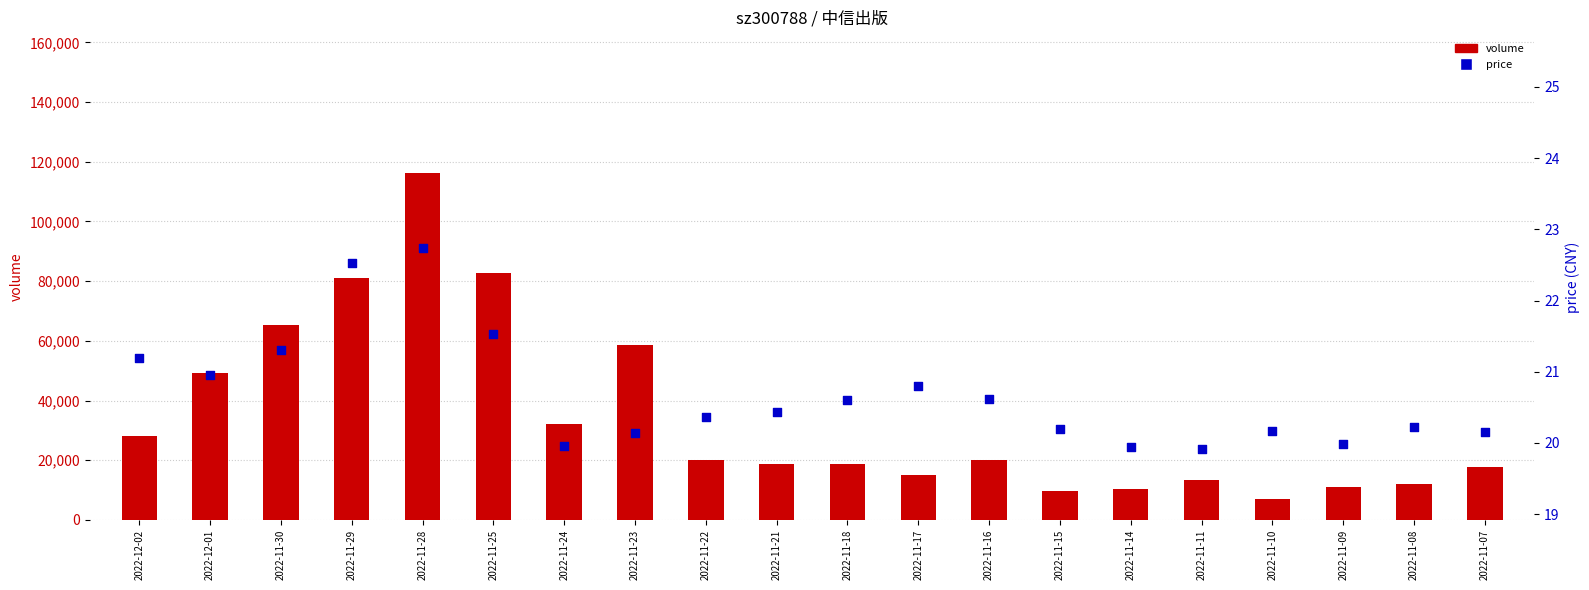

Is the value of price at 2022-11-22 greater than the value of volume at 2022-12-01?

No